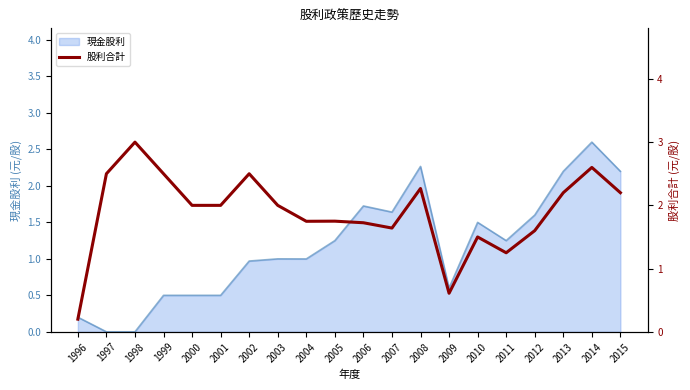

What is the value of the 15th point from the left?

1.5